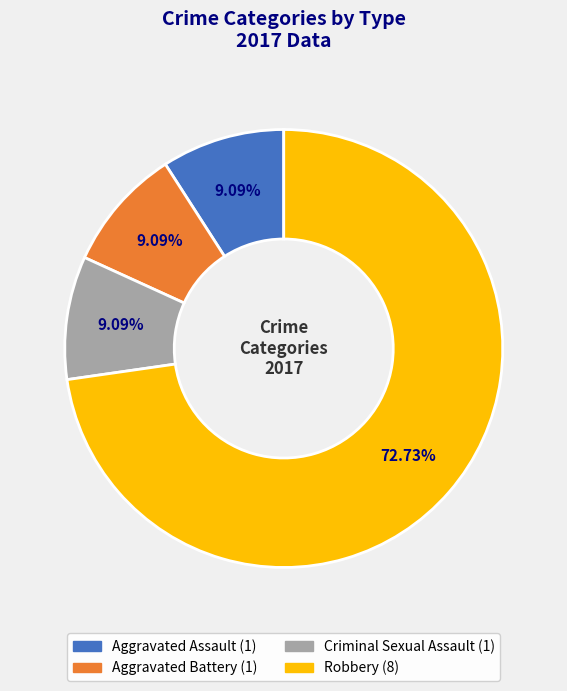

Does any single category account for the majority?

Yes